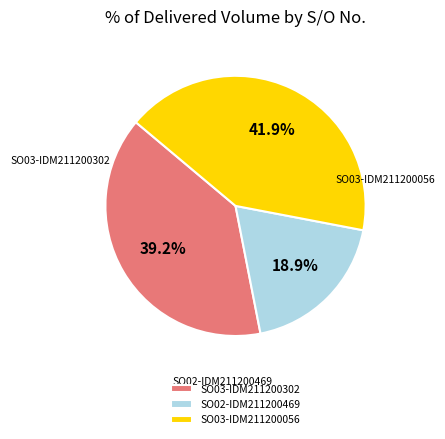

Count the number of slices in the pie.

3